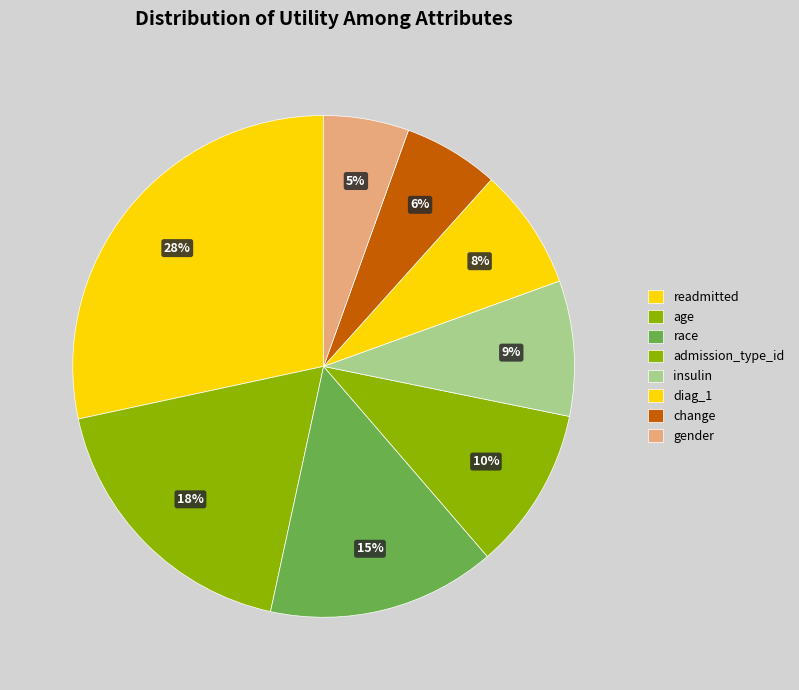

Rank the categories by value from lowest to highest.

gender, change, diag_1, insulin, admission_type_id, race, age, readmitted